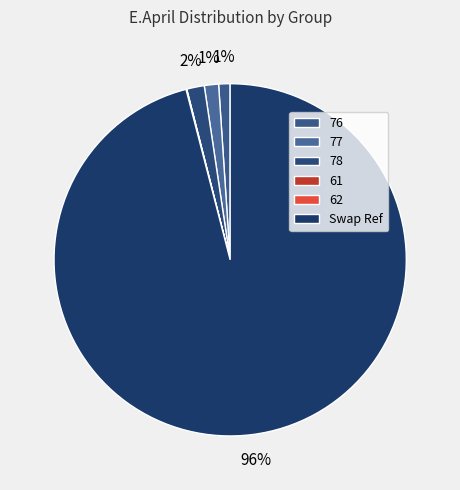

Count the number of slices in the pie.

6